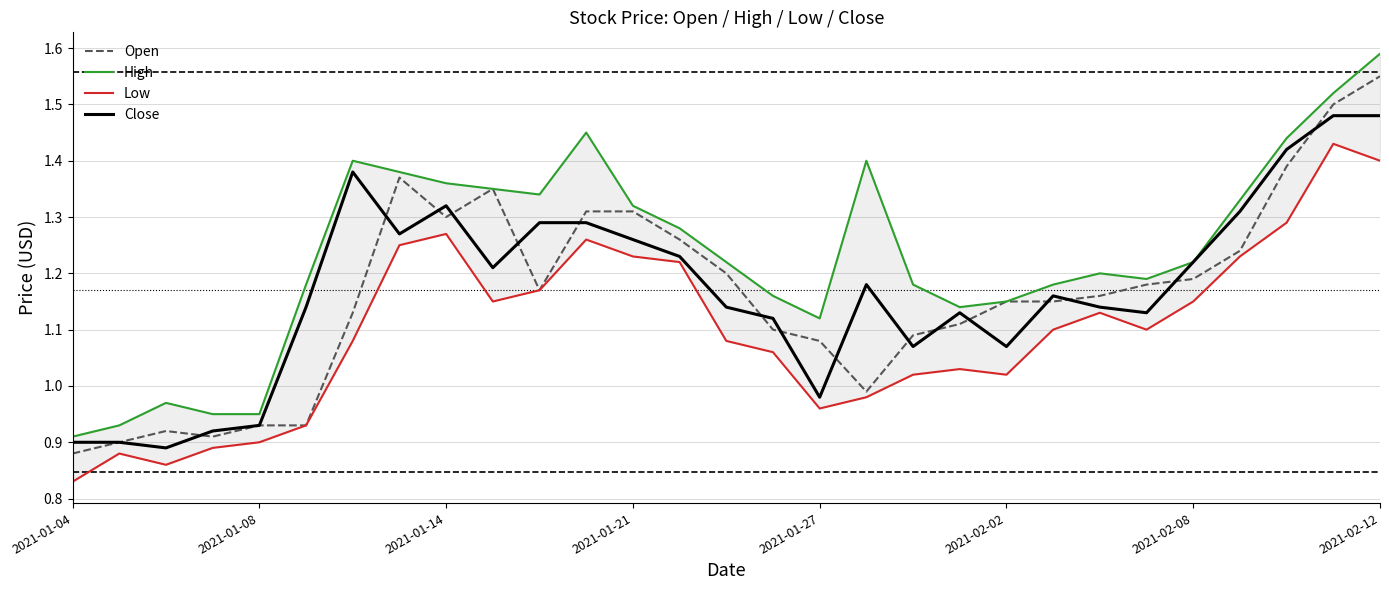

The value of Close at 2021-02-12 is 2.1. True or false?

False